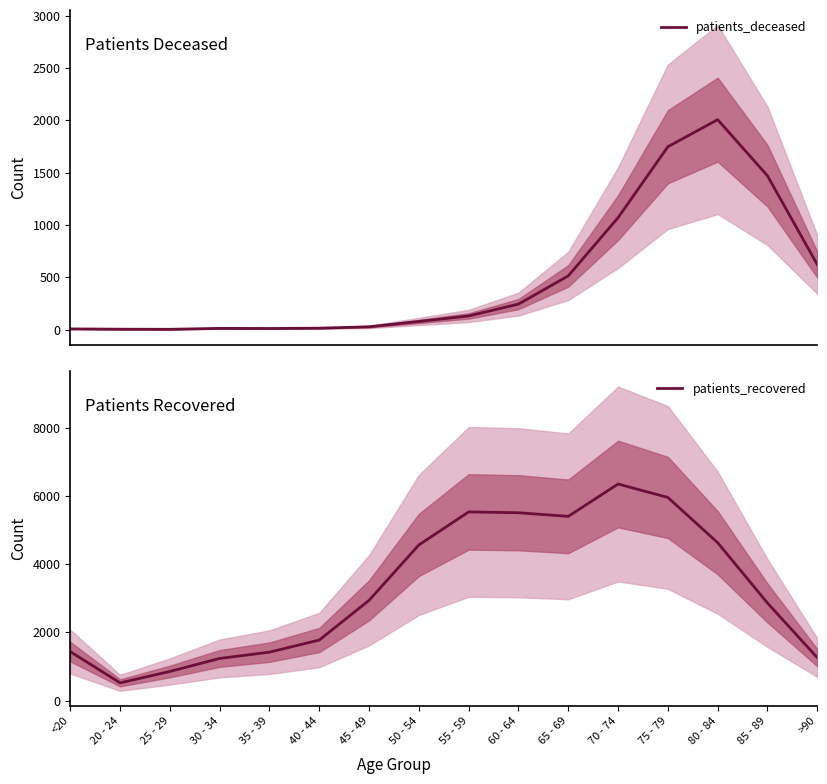

Is the value of patients_deceased at 85 - 89 greater than the value of patients_recovered at 65 - 69?

No